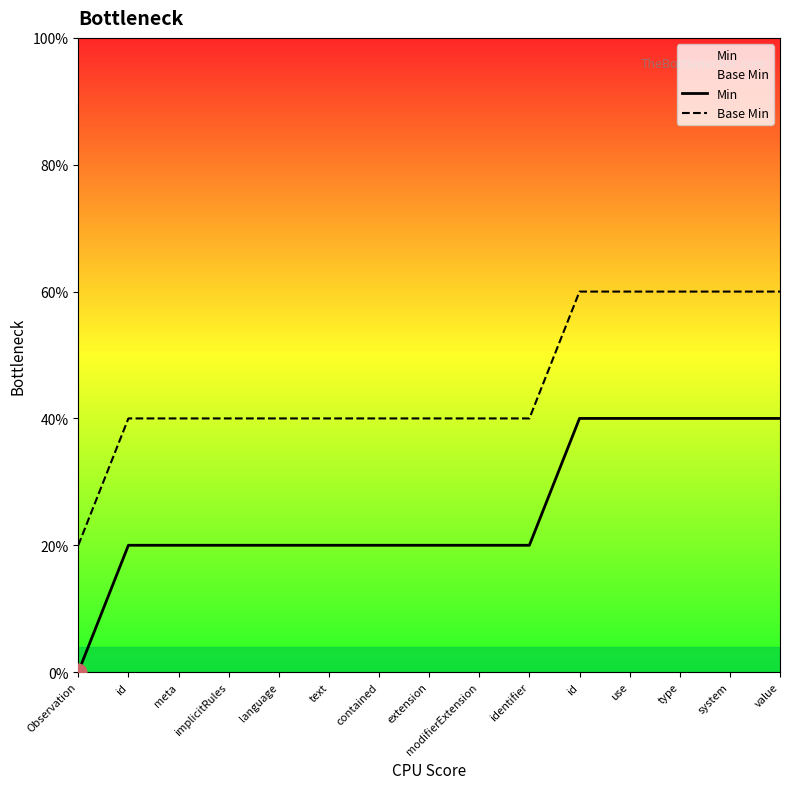

True or false: Min and Base Min cross at least once.

False